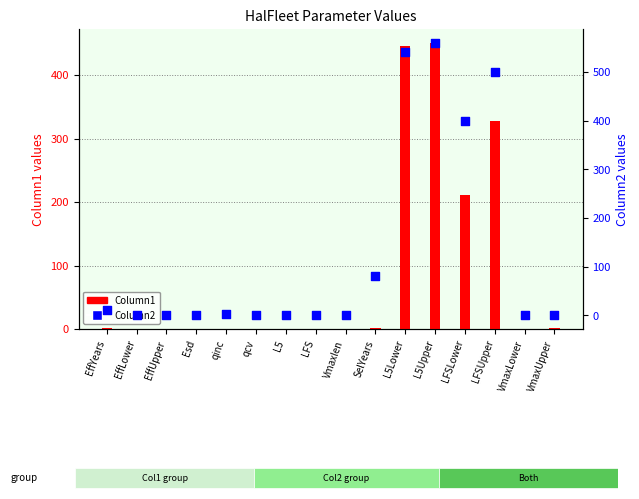

Is the value of Column2 at L5Upper greater than the value of Column1 at qinc?

Yes